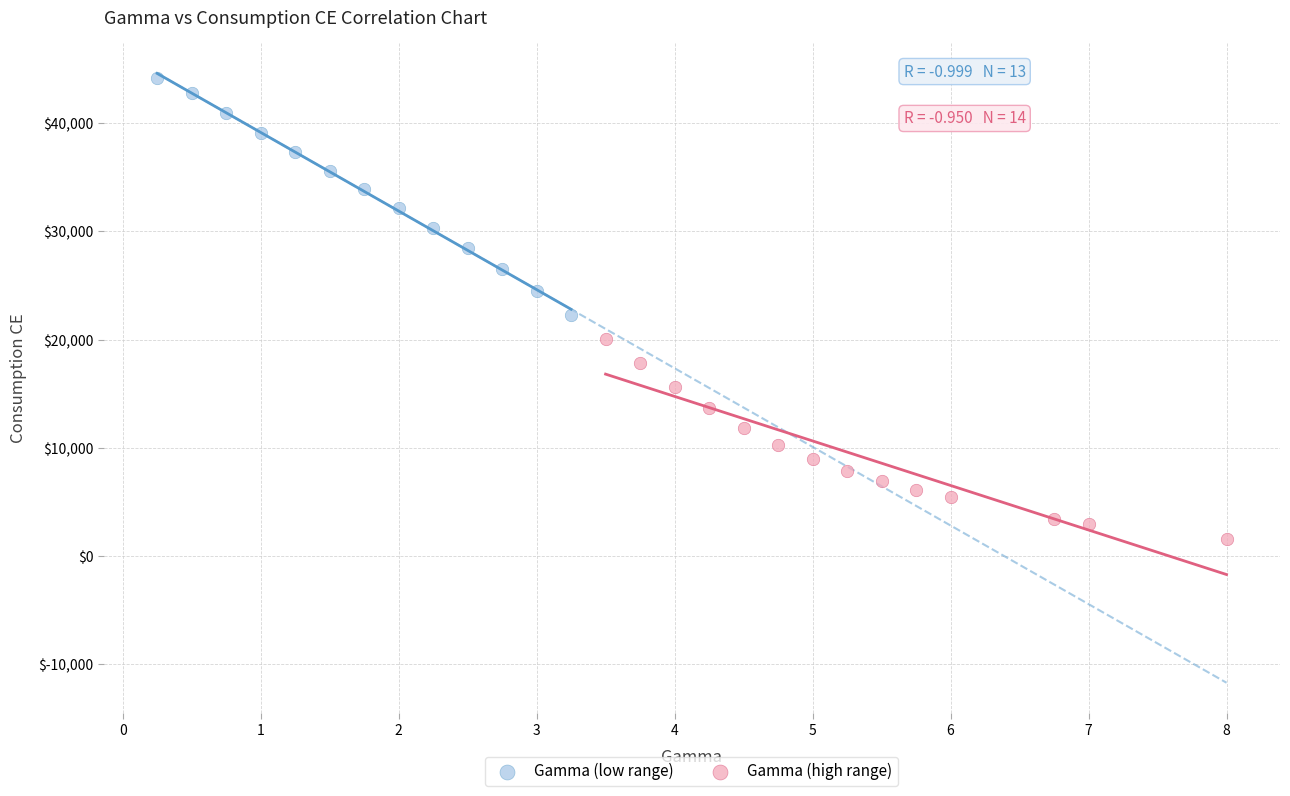

Which series contains the highest Y value?

Gamma (low range)